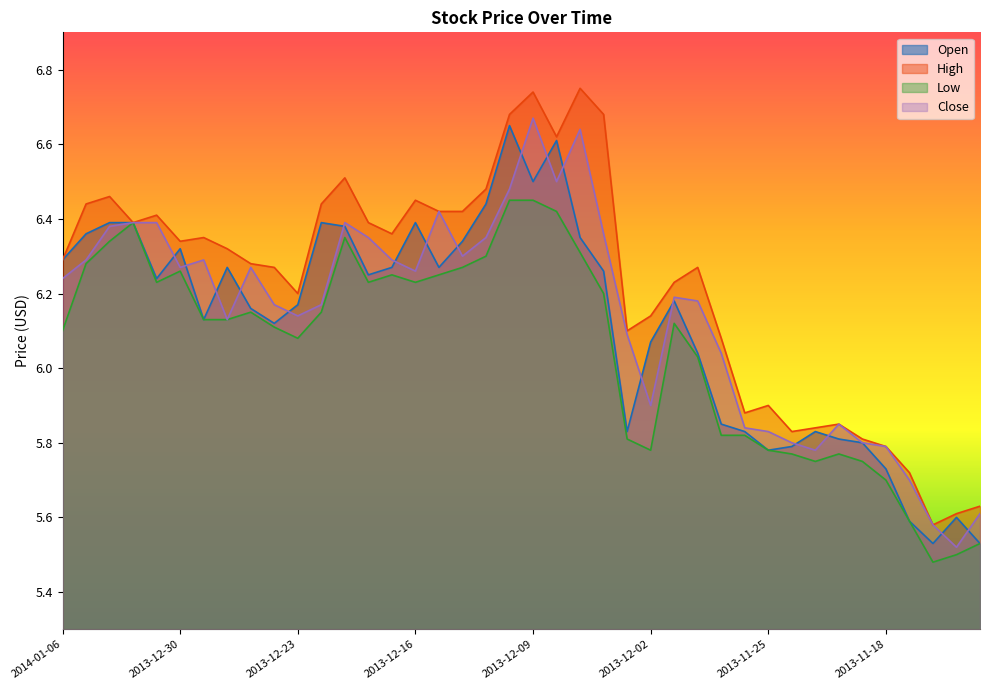

What is the difference between the highest and lowest values at 2013-11-13?

0.1